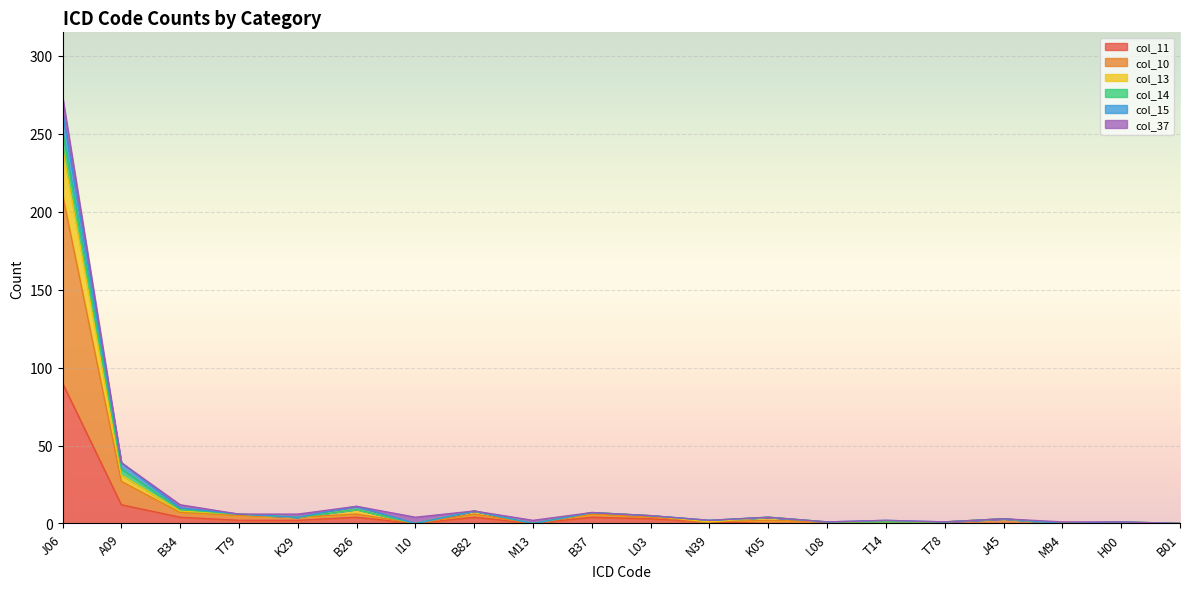

At which category is the sum across all series the highest?

J06